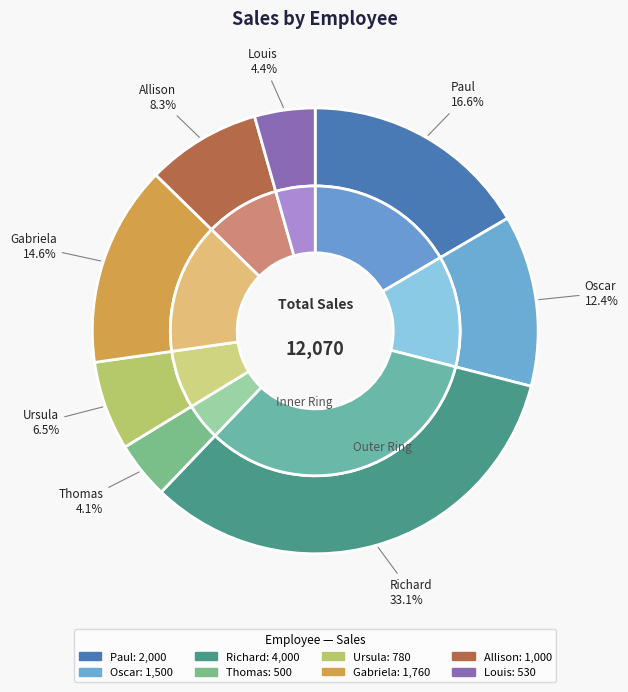

Does any single category account for the majority?

No